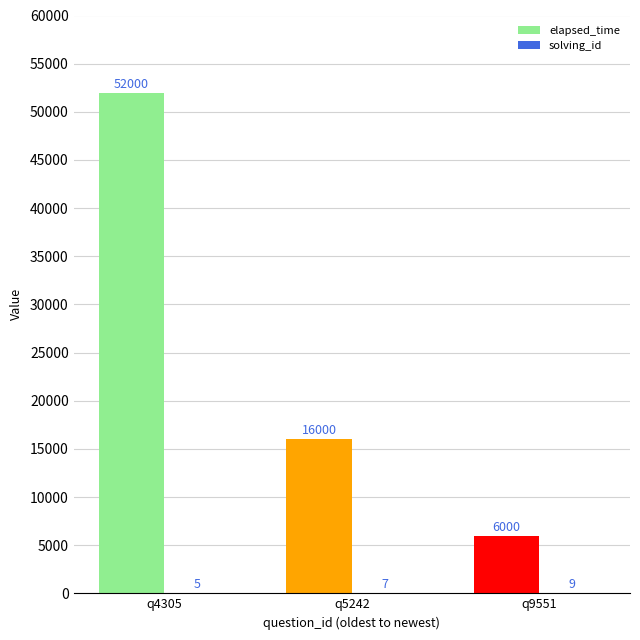

What is the total value across all series at q9551?

6009